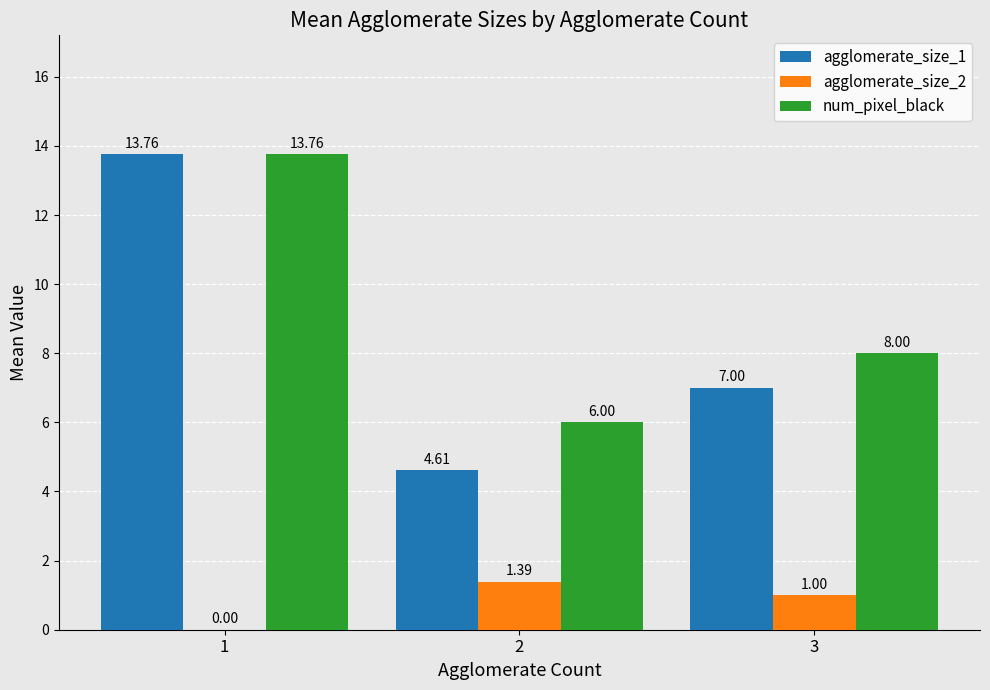

Which series has the widest spread of values?

agglomerate_size_1